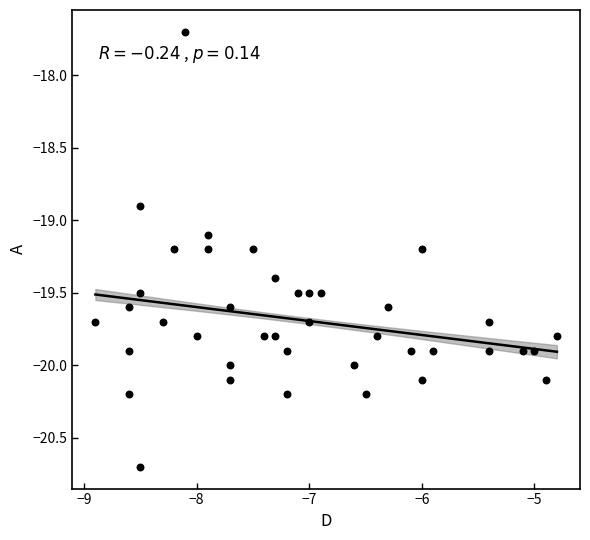

What is the range of Y values (max minus min)?

3.0